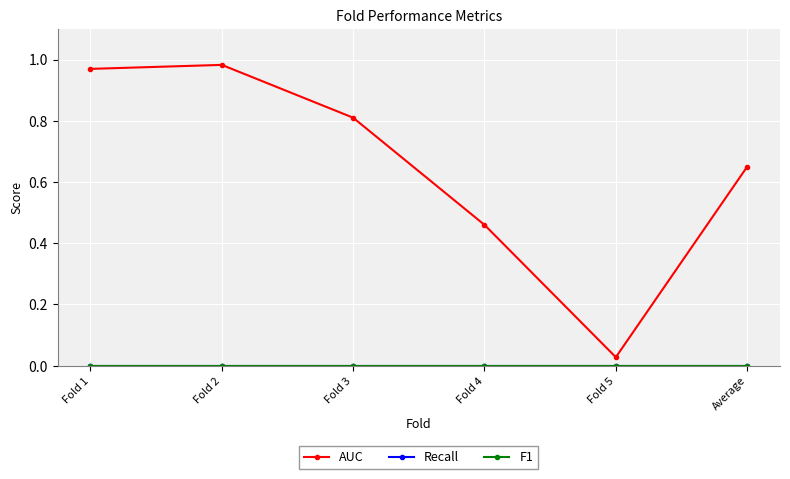

The F1 series shows 0.0 at Fold 5. True or false?

True